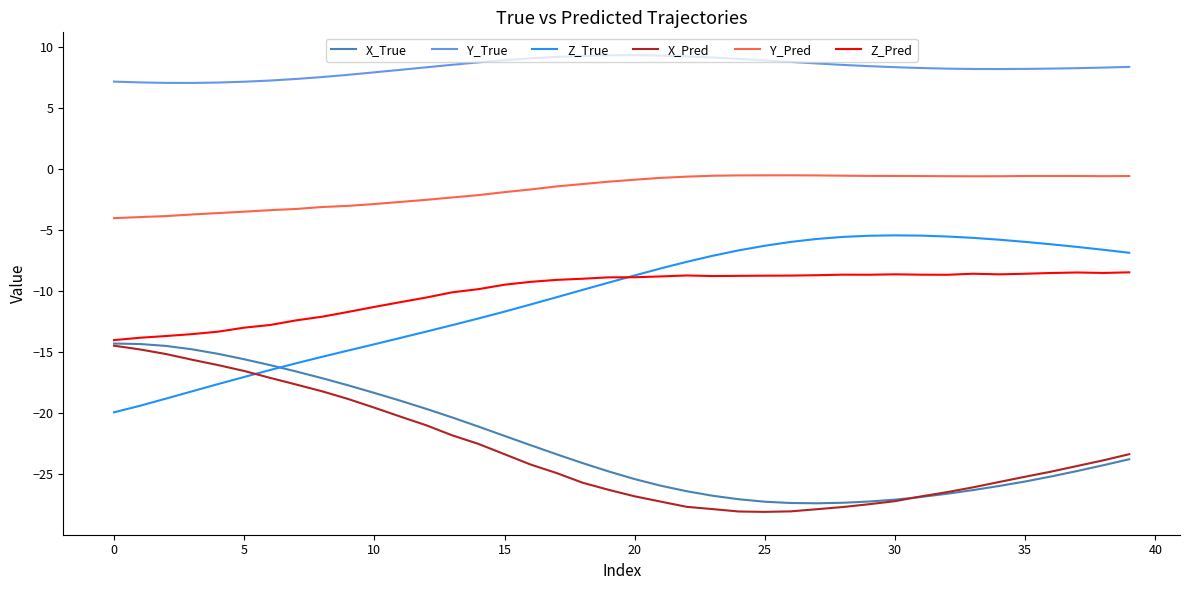

True or false: Y_Pred and X_True cross at least once.

False